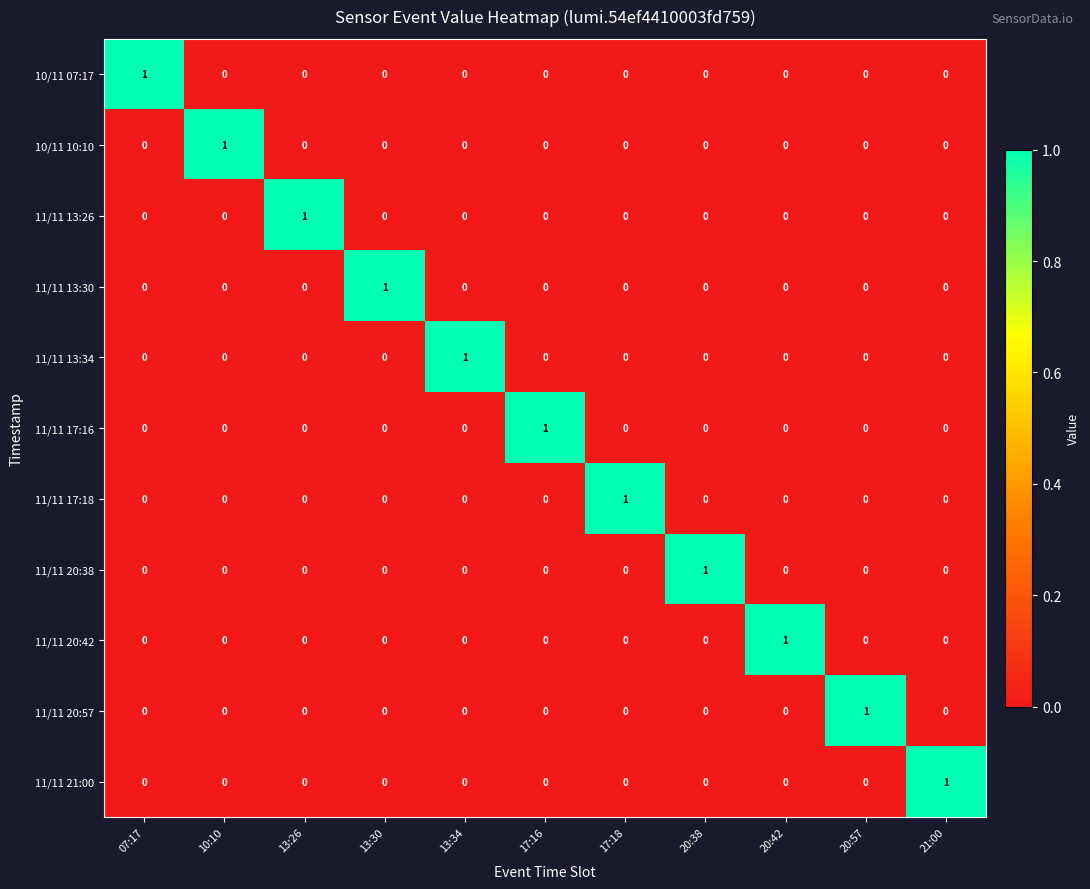

At how many categories does at least one series exceed 0?

11